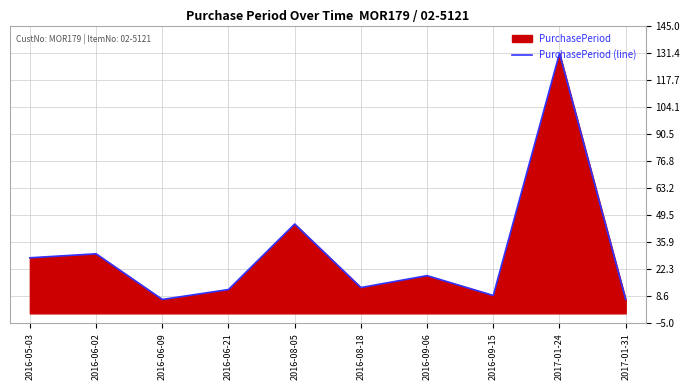

What is the label of the 8th point from the left?

2016-09-15